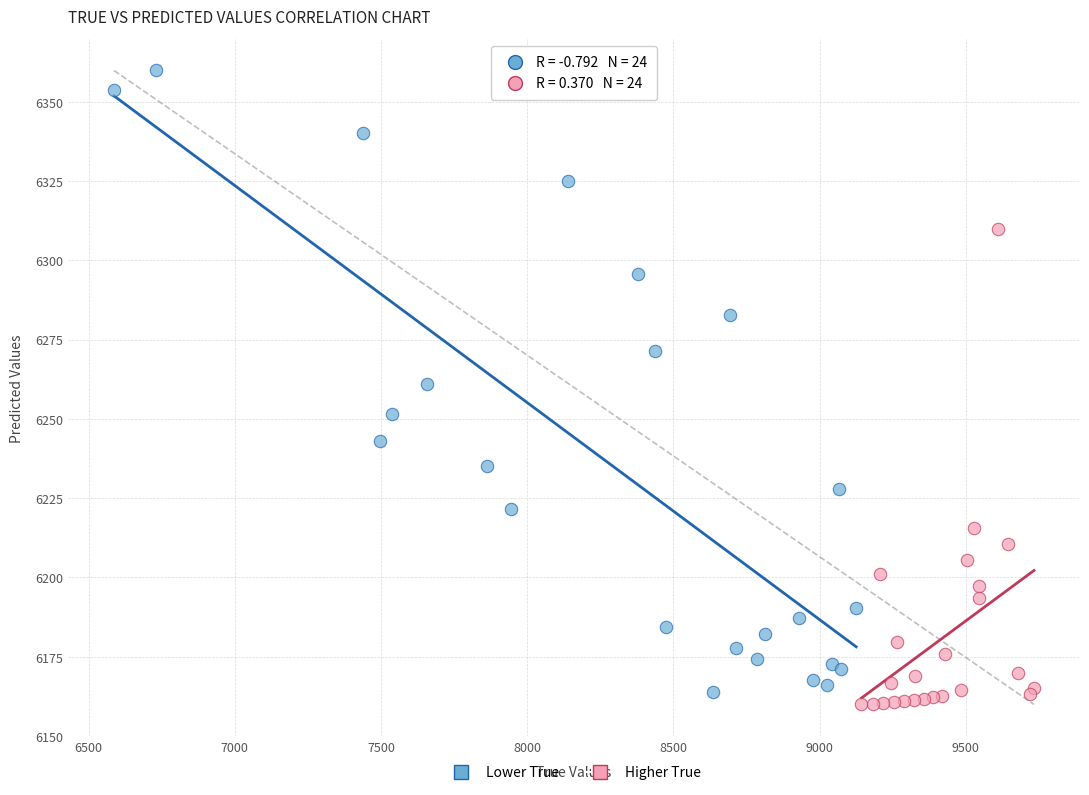

Which series has the largest Y range (max minus min)?

Lower True